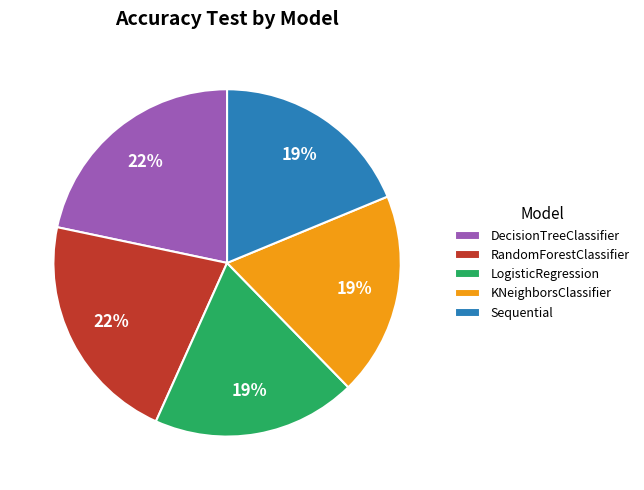

To the nearest percent, what portion does RandomForestClassifier represent?

22%